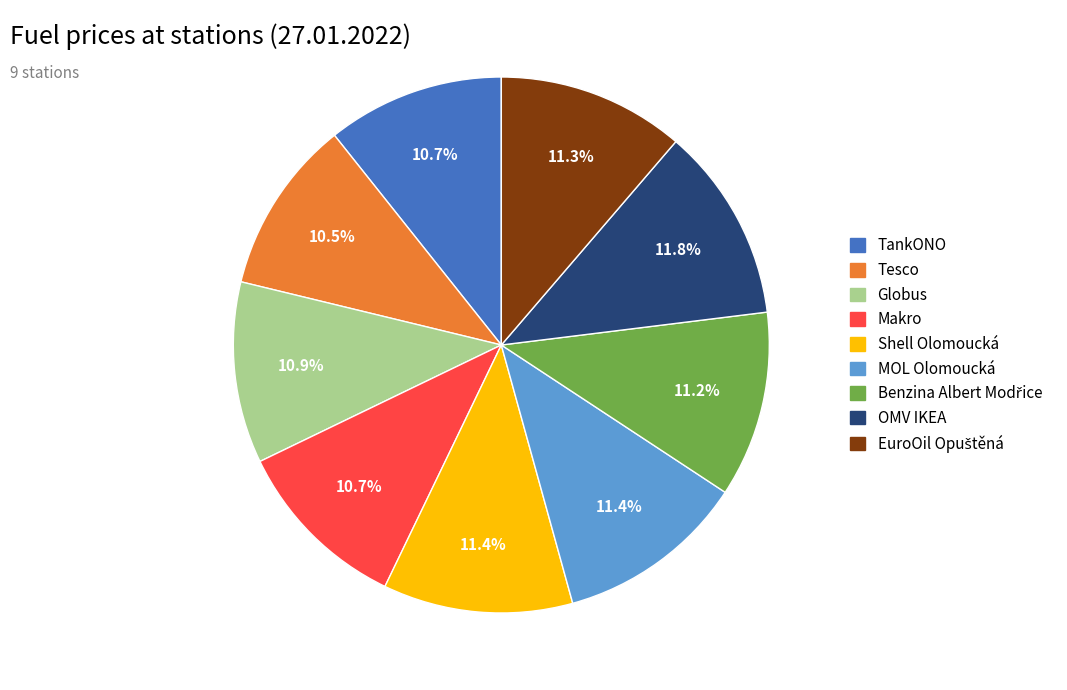

Between Shell Olomoucká and TankONO, which is larger?

Shell Olomoucká